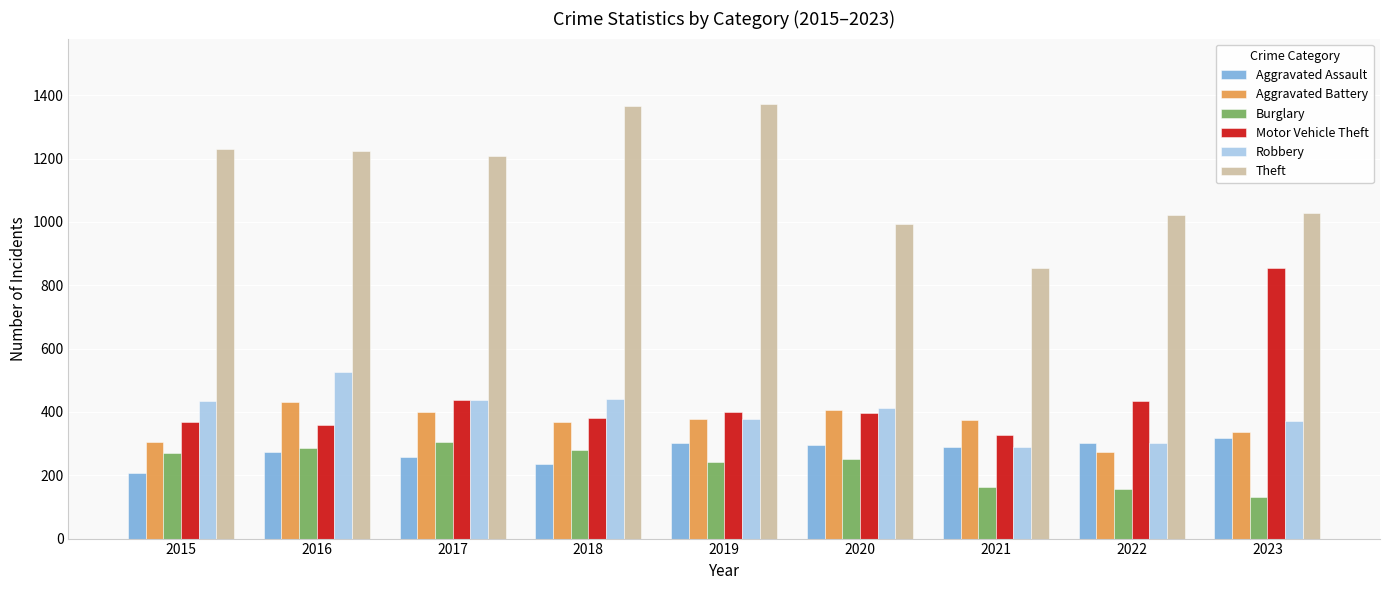

At 2015, list the series in order from largest to smallest.

Theft, Robbery, Motor Vehicle Theft, Aggravated Battery, Burglary, Aggravated Assault